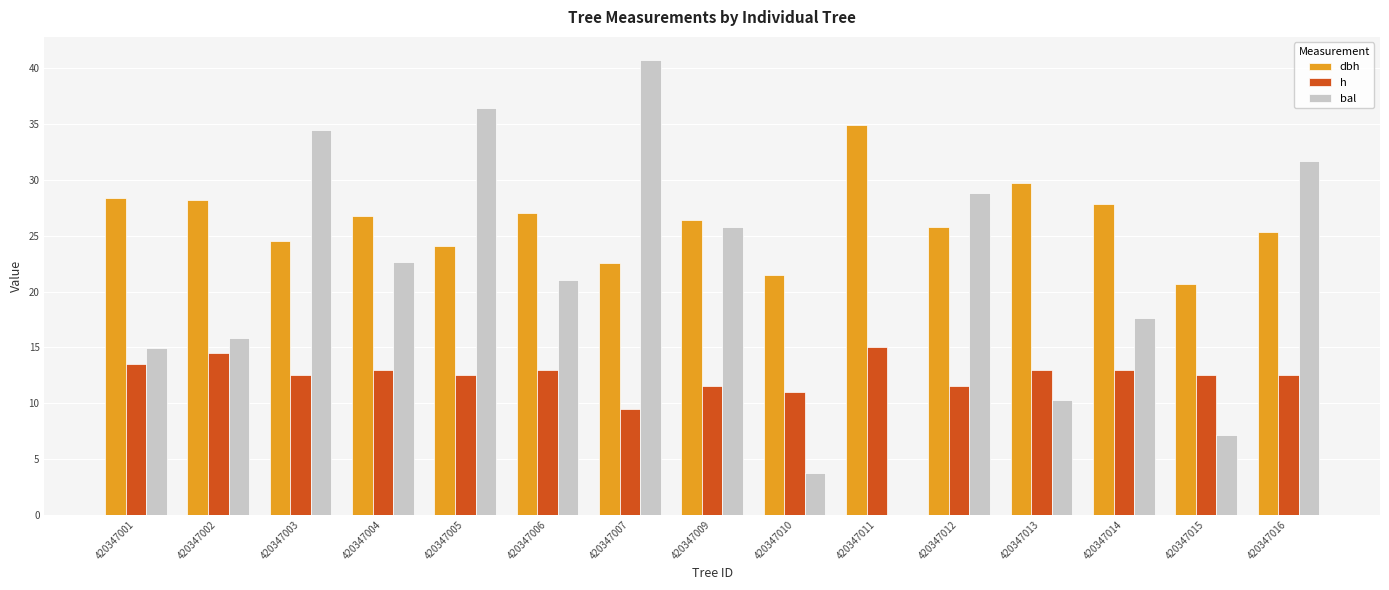

How many groups of bars are there?

15